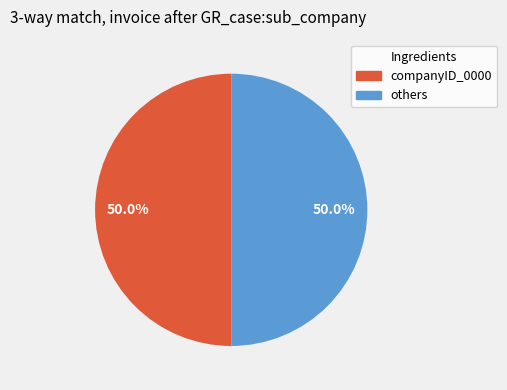

Approximately how many times larger is the value at others compared to companyID_0000?

1.0